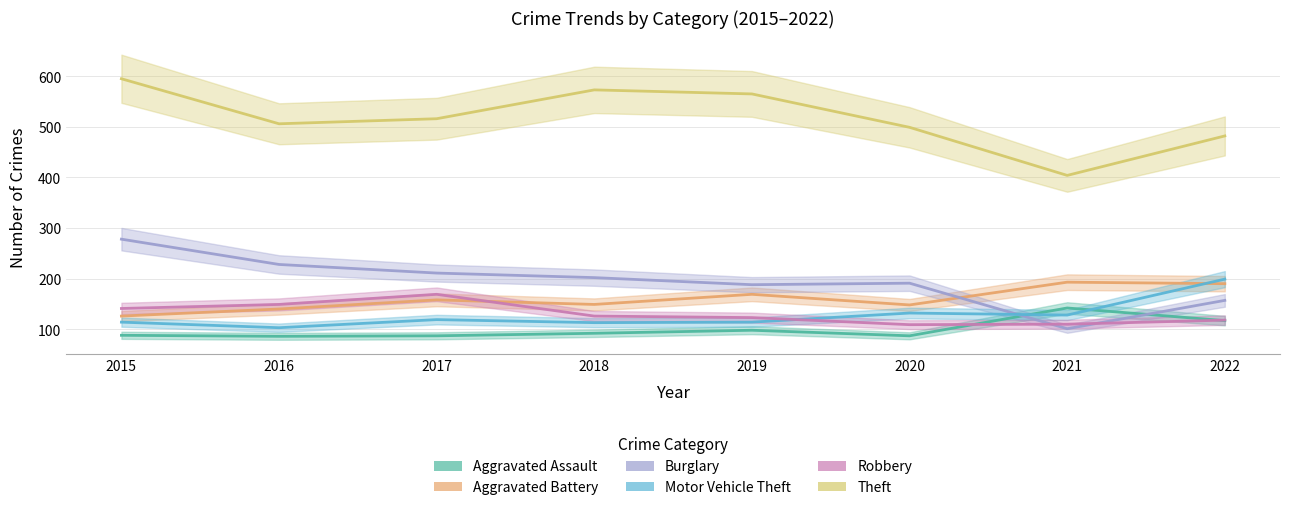

What is the sum of the Motor Vehicle Theft values at 2022 and 2015?

313